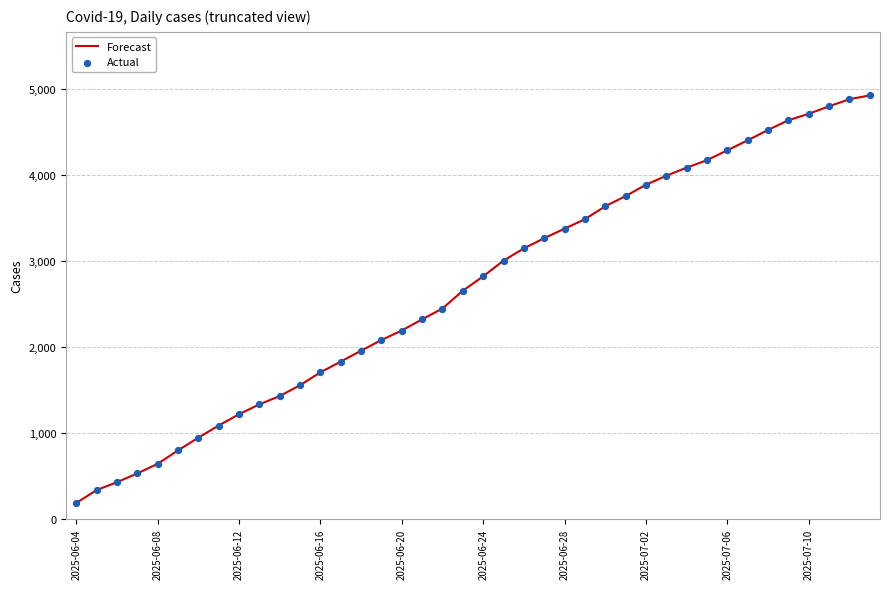

What is the difference between the maximum and minimum values?

4745